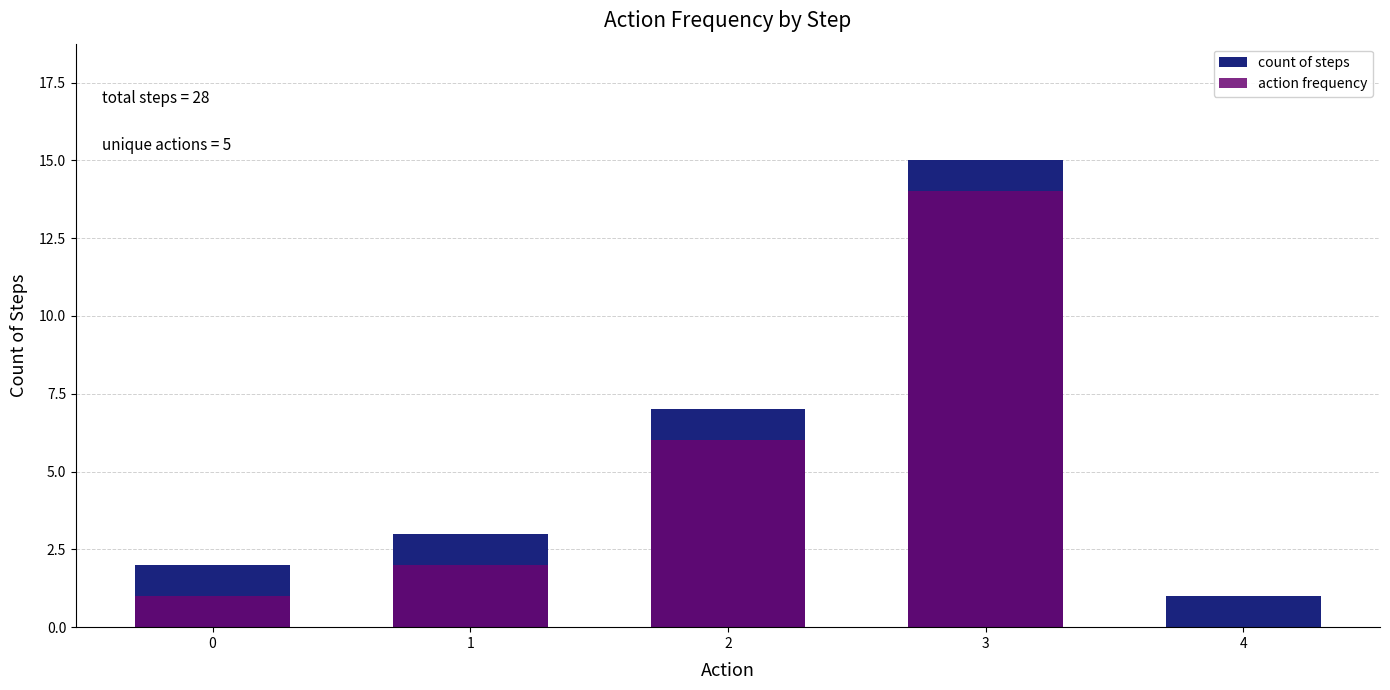

What is the difference between the highest and lowest values at 0?

1